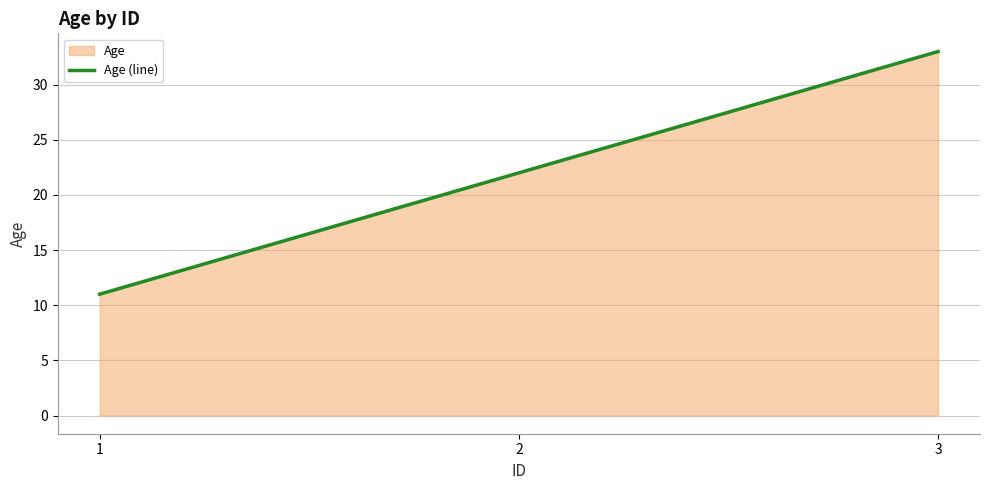

Rank the categories by value from highest to lowest.

3, 2, 1